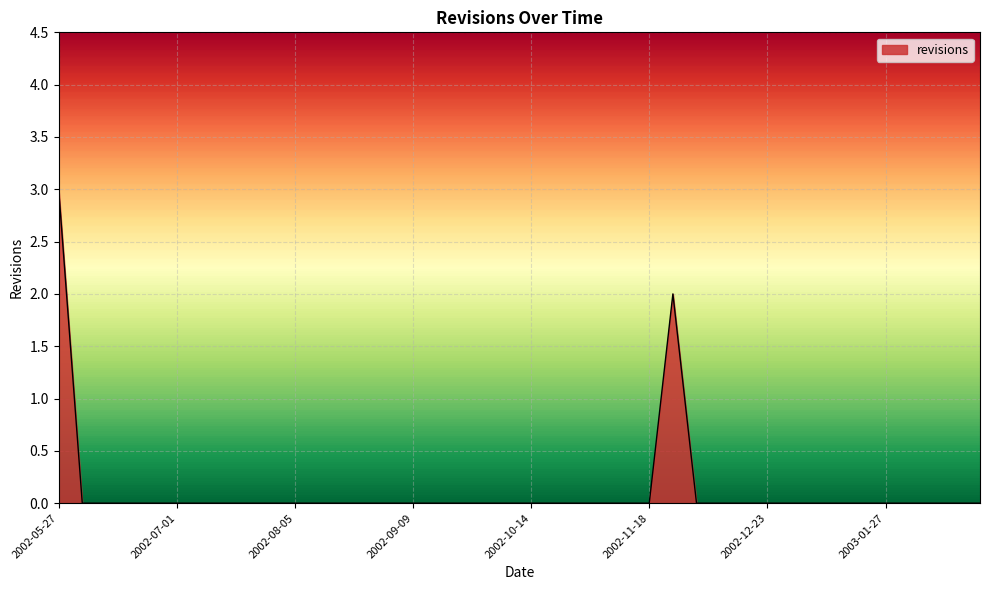

What is the difference between the maximum and minimum values?

3